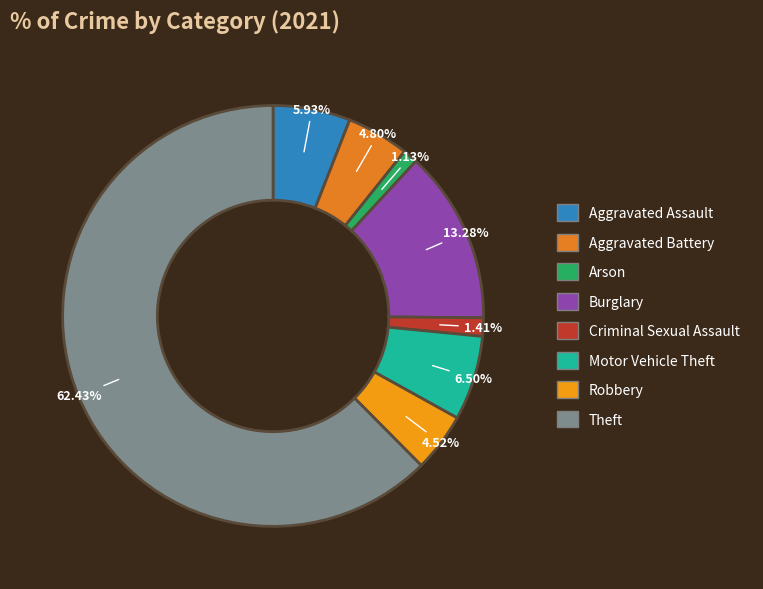

To the nearest percent, what is the difference between the largest and smallest slice percentages?

61%